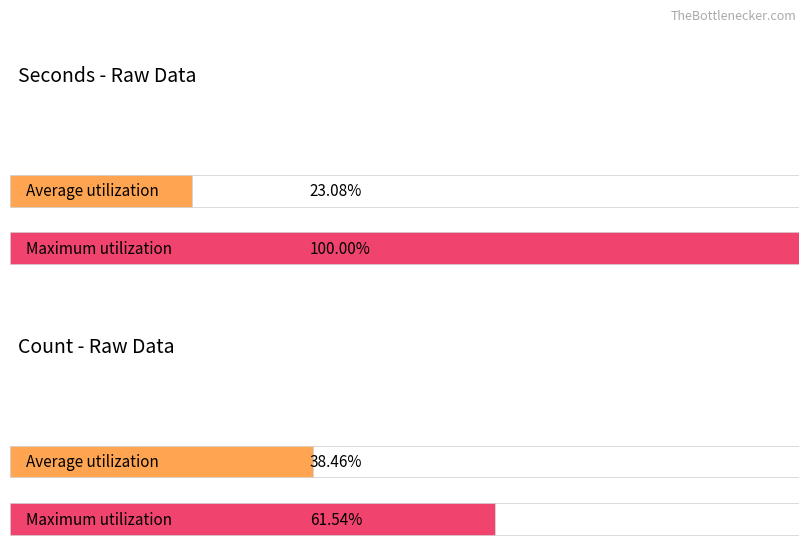

What are all the series names shown in the legend?

Seconds, Count